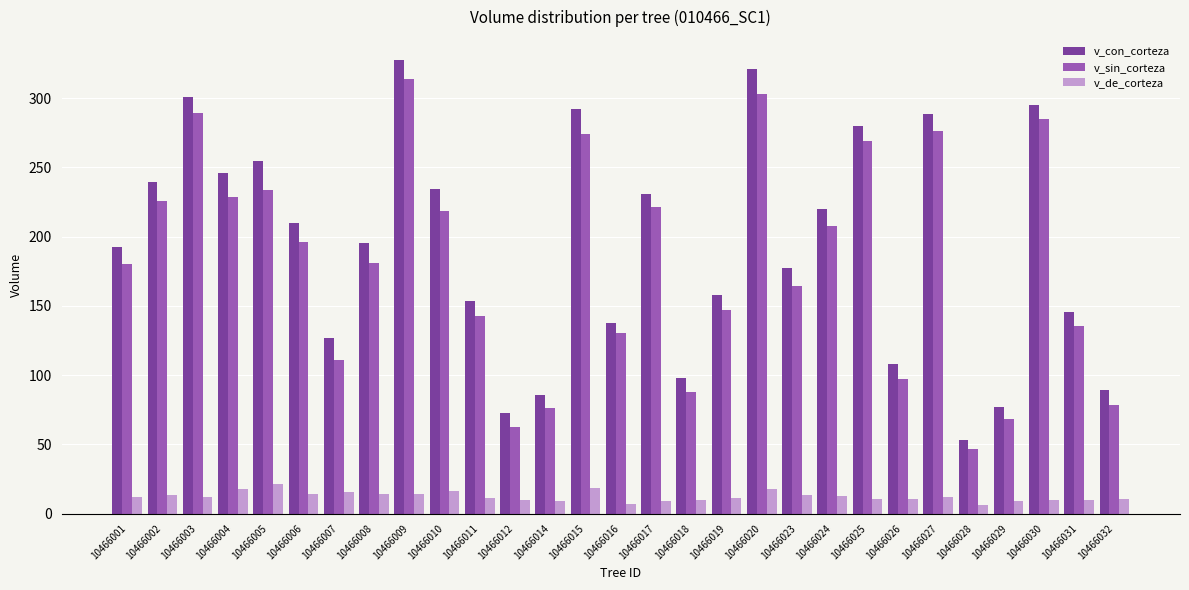

Between 10466023 and 10466030, which series saw the biggest shift?

v_sin_corteza